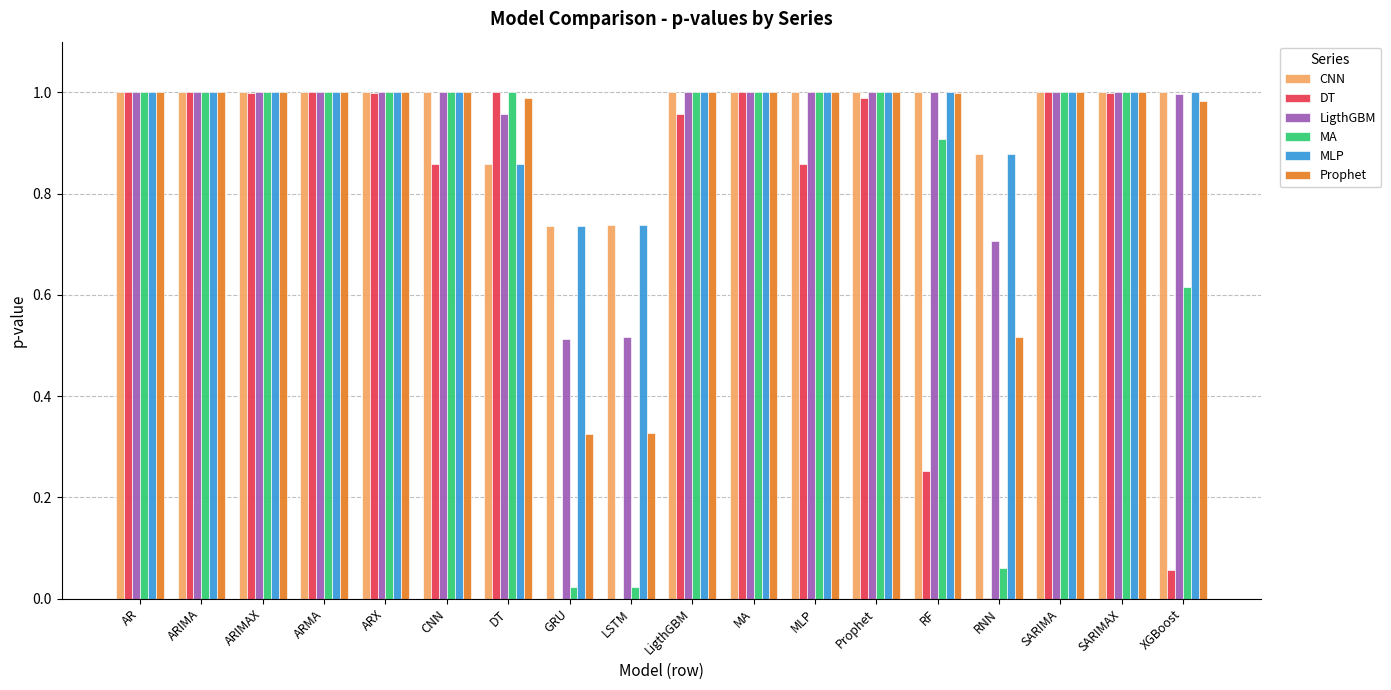

True or false: DT has a value of 1.3 at AR.

False